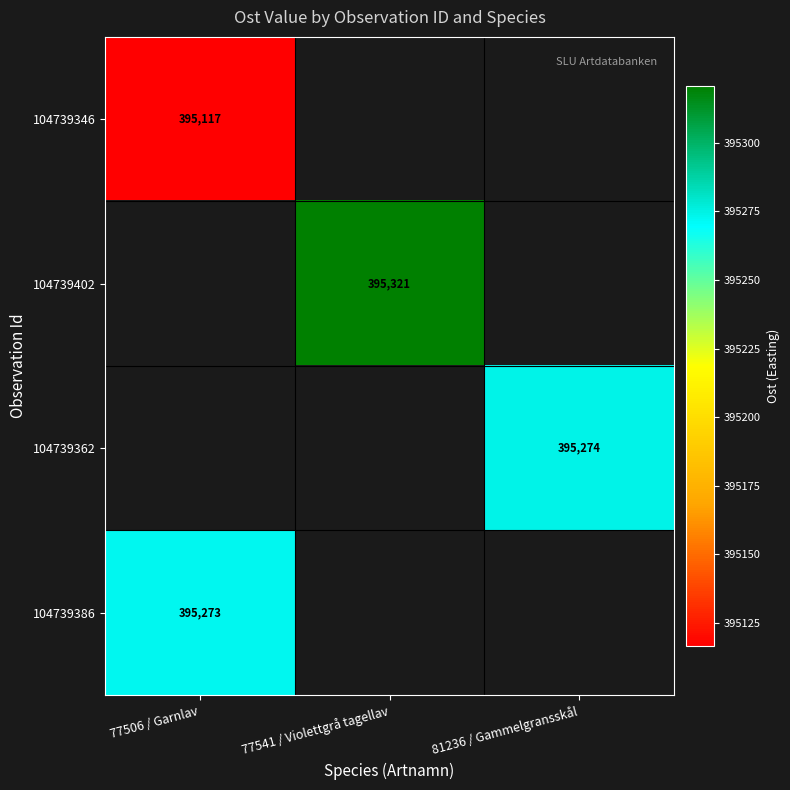

How many positive values does the 104739386 series have?

1